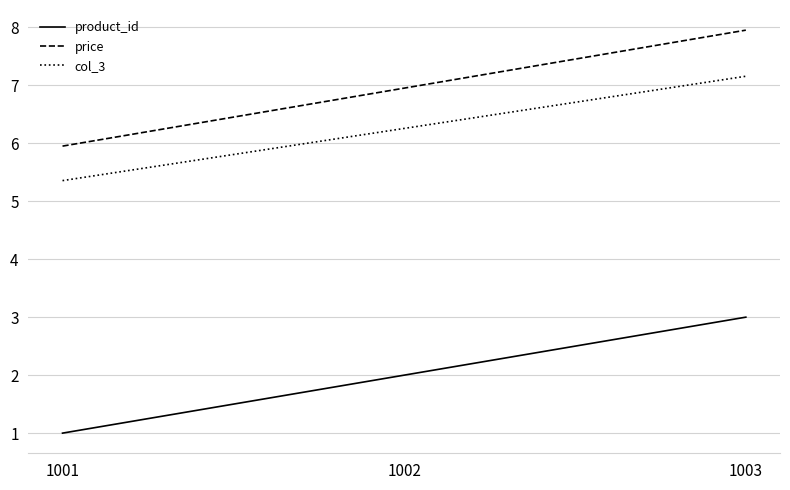

List the series in order of their peak value, highest first.

price, col_3, product_id